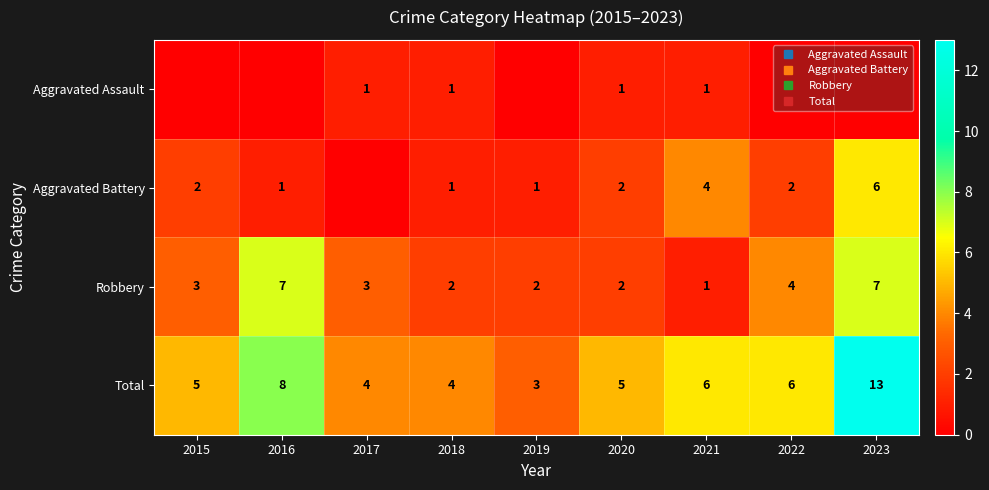

What is the average value of the Aggravated Battery series?

2